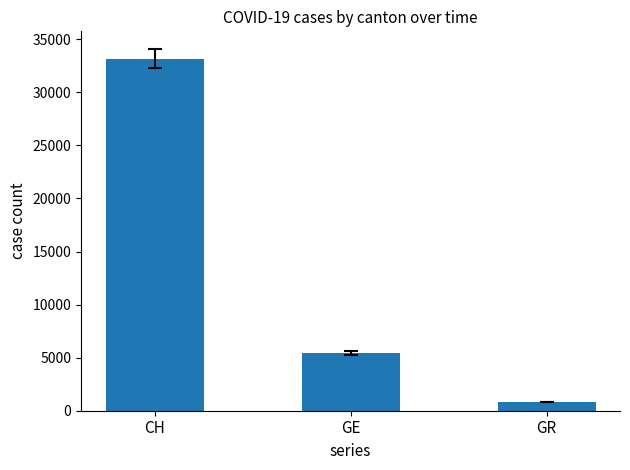

What is the ratio of the value at GE to the value at GR?

6.6